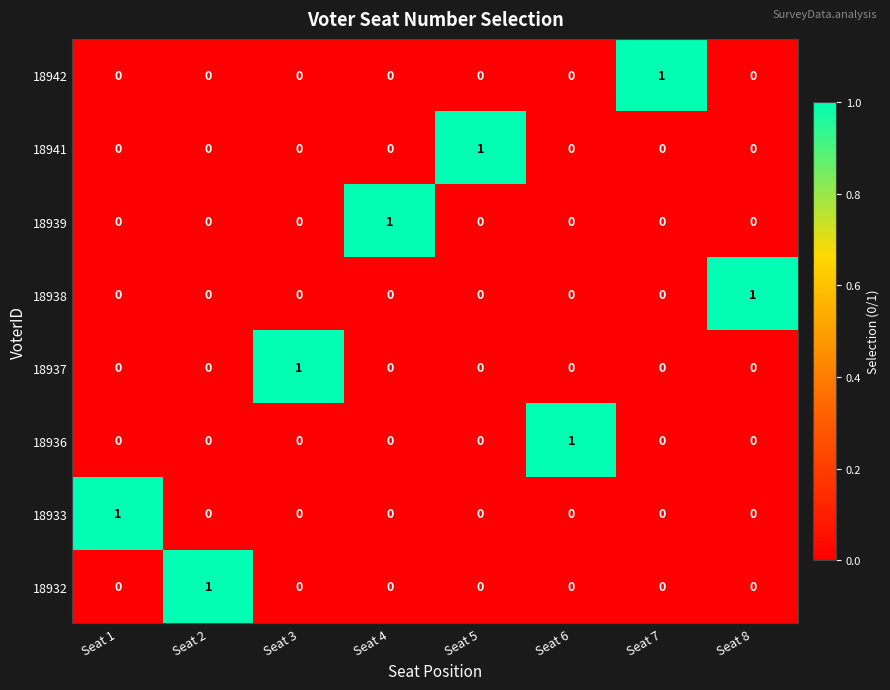

Is it true that 18938 equals -1 at Seat 2?

False